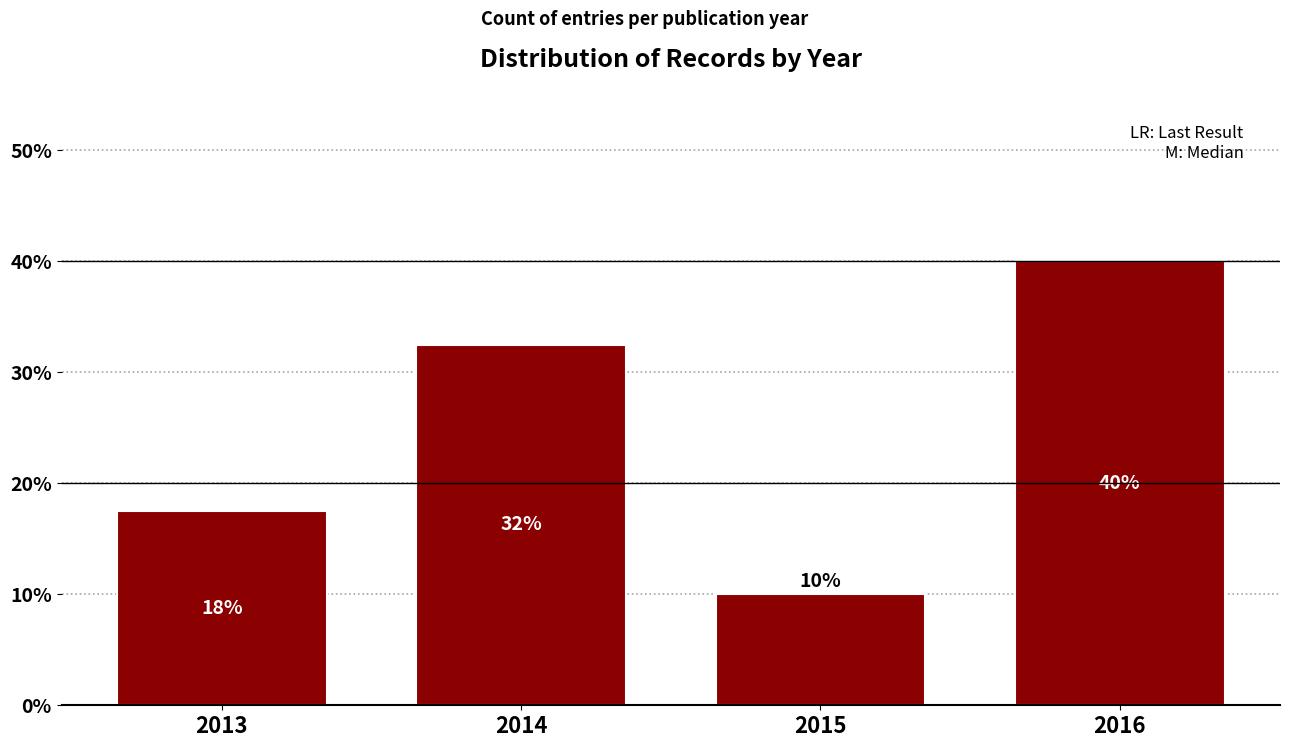

What is the average value?

25.0